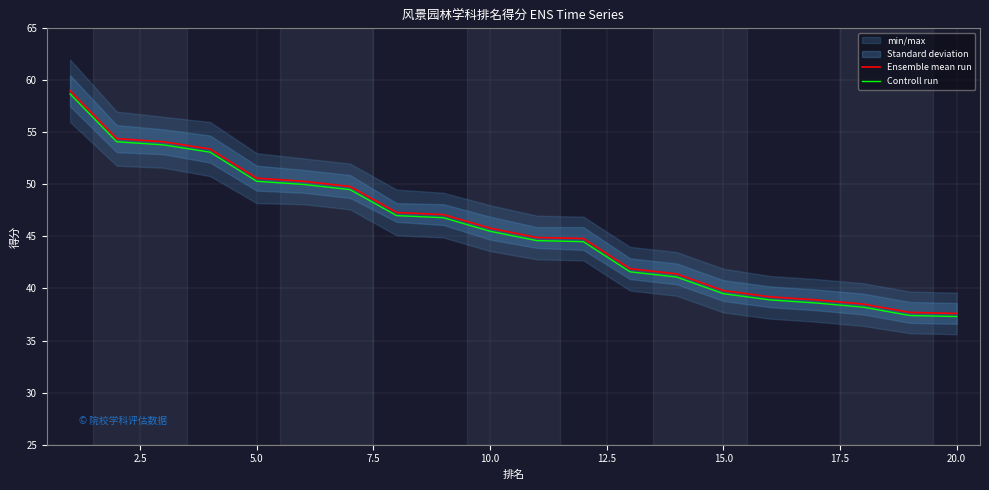

Is this an area chart (filled region under the line)?

No